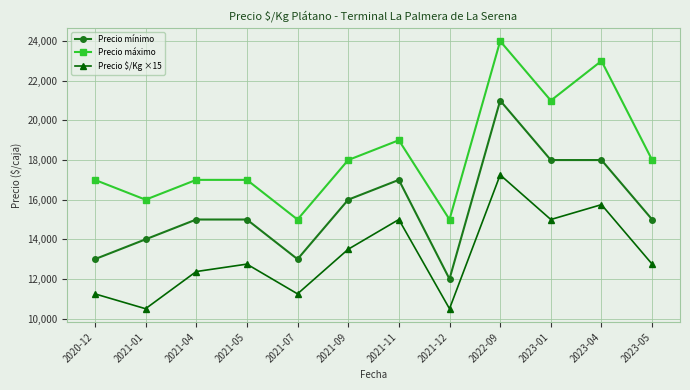

True or false: Precio $/Kg ×15 has more than 0 interior local peaks.

True